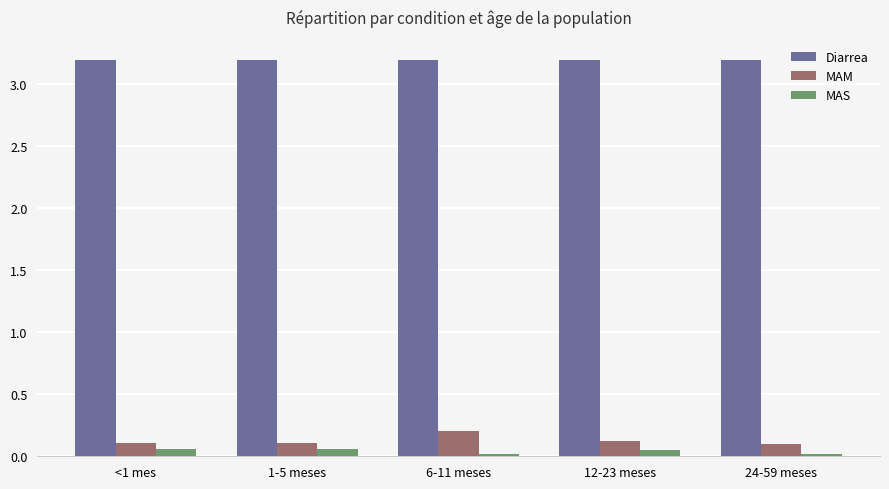

Which category has the highest value in the MAM series?

6-11 meses